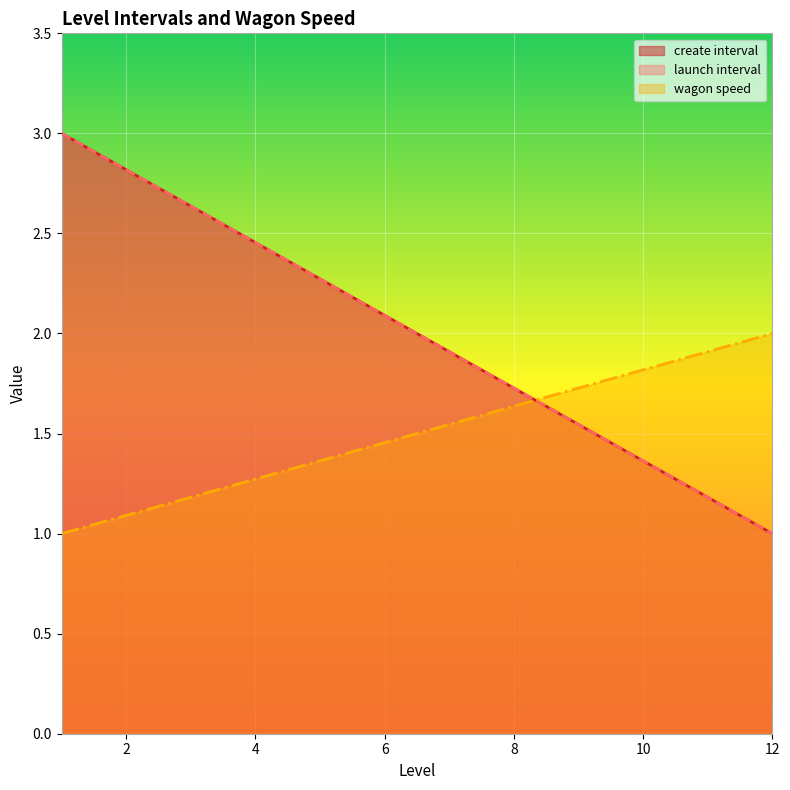

What are all the series names shown in the legend?

create interval, launch interval, wagon speed